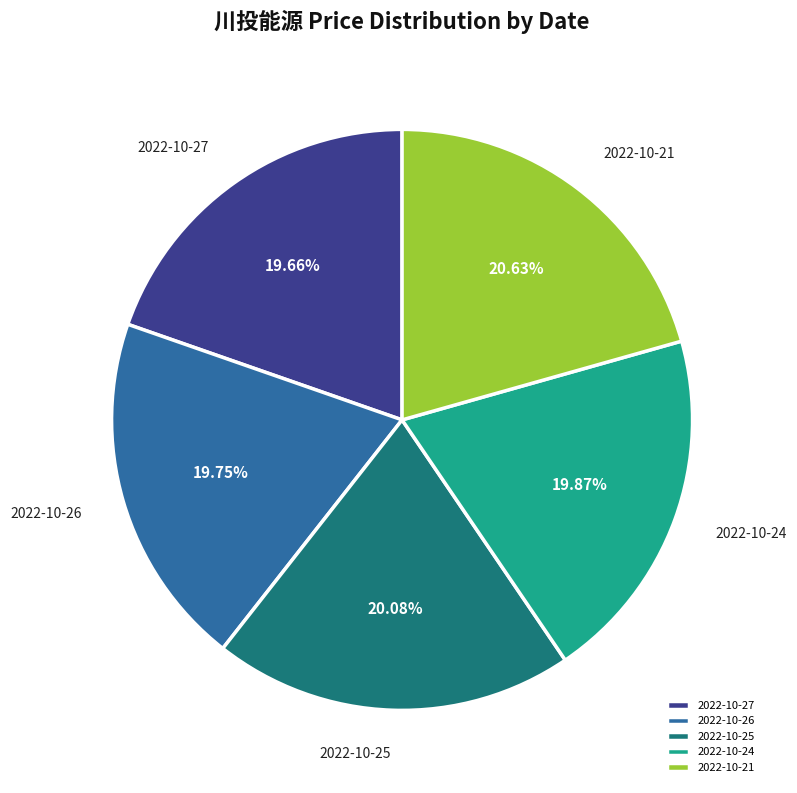

Is there a majority slice in this chart?

No